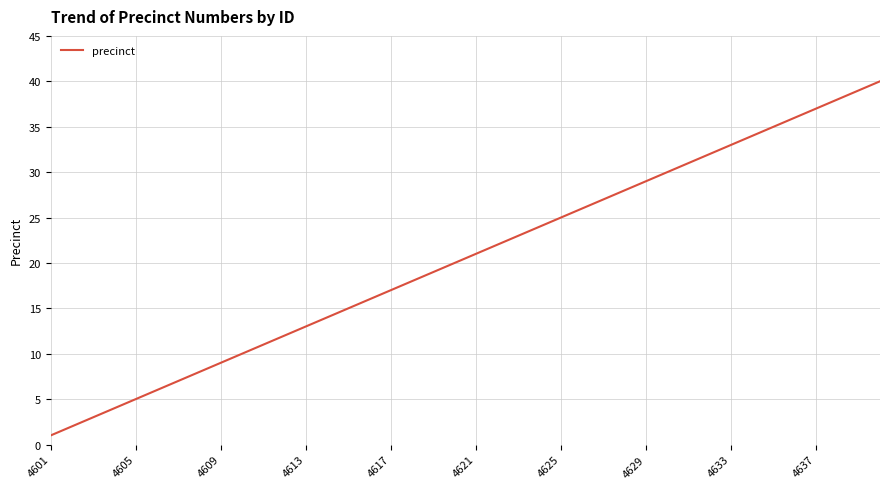

What is the difference between the maximum and minimum values?

39